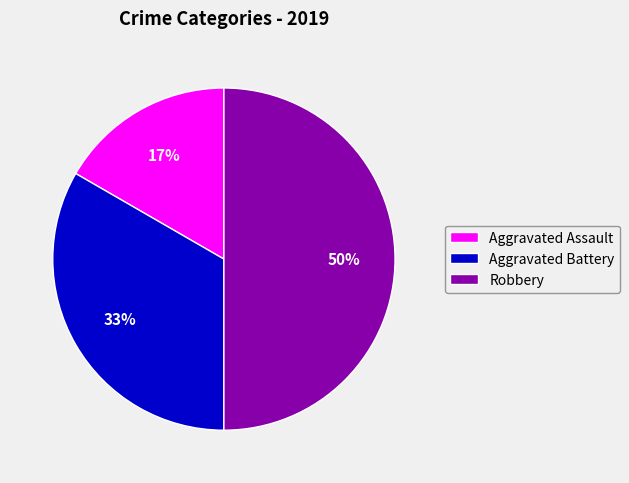

True or false: Aggravated Assault accounts for 17% of the total.

True